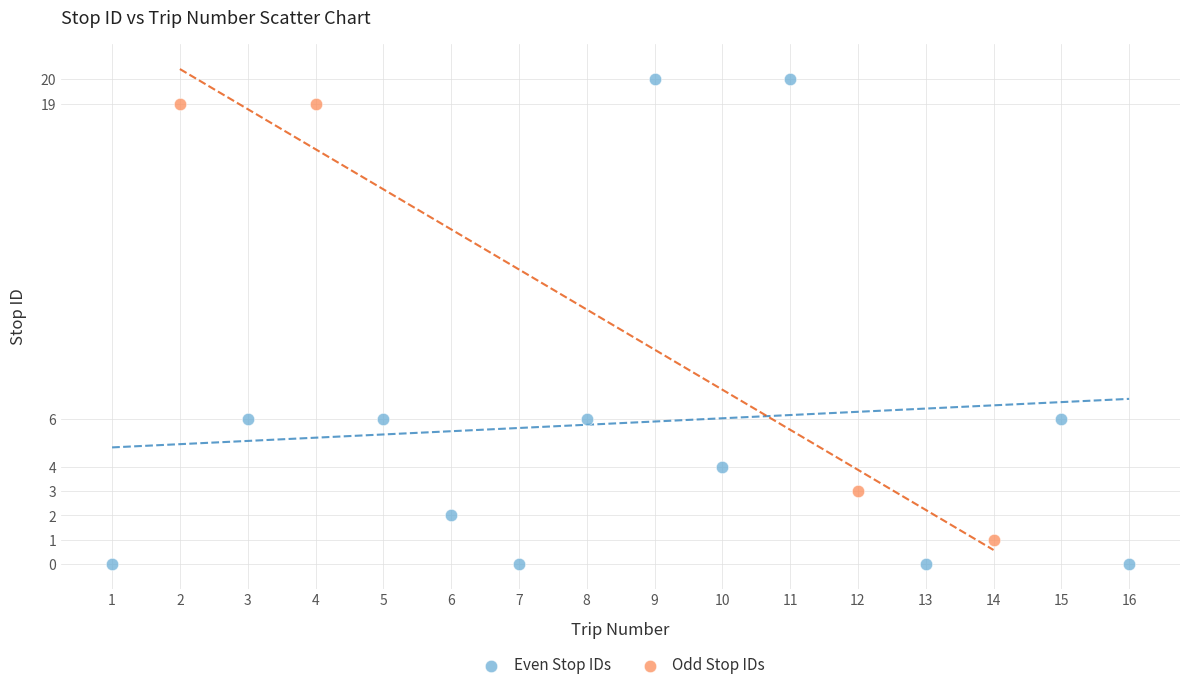

Which series contains the highest Y value?

Even Stop IDs